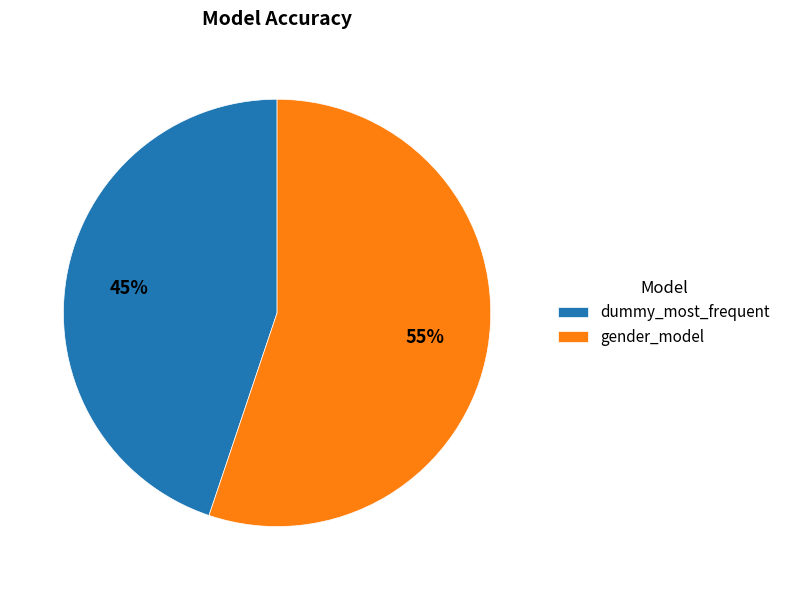

To the nearest percent, what is the average slice percentage?

50%